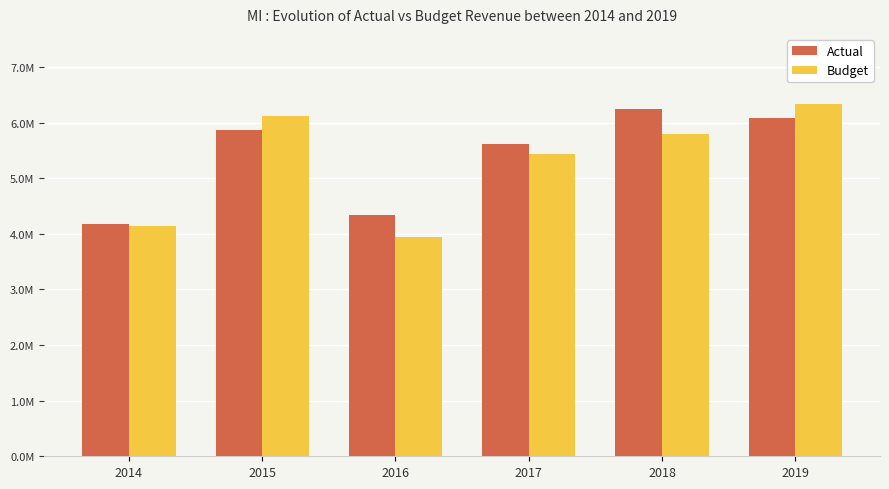

Is it true that Budget equals 4141634.3 at 2014?

True